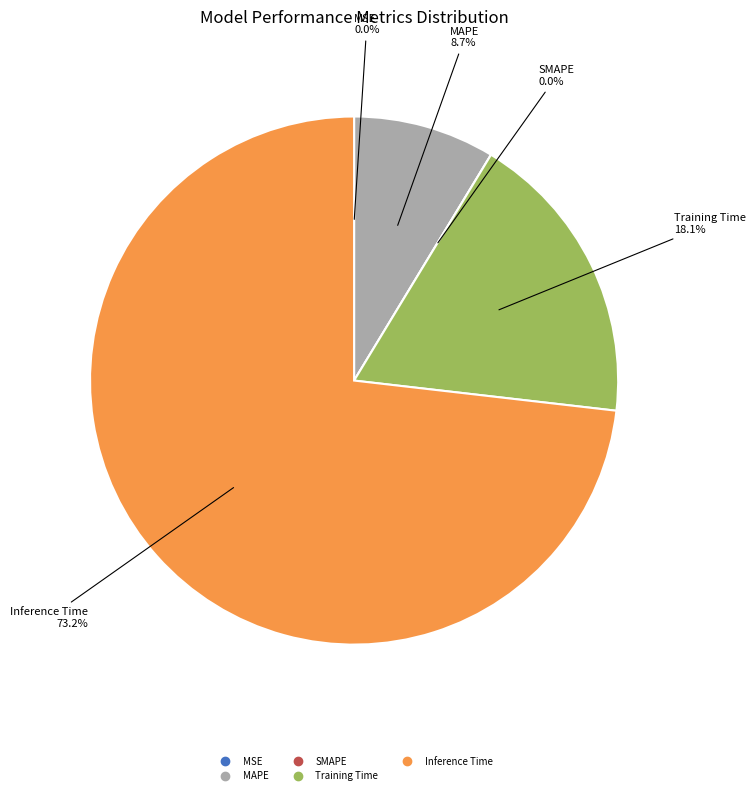

To the nearest percent, what is the average slice percentage?

20%